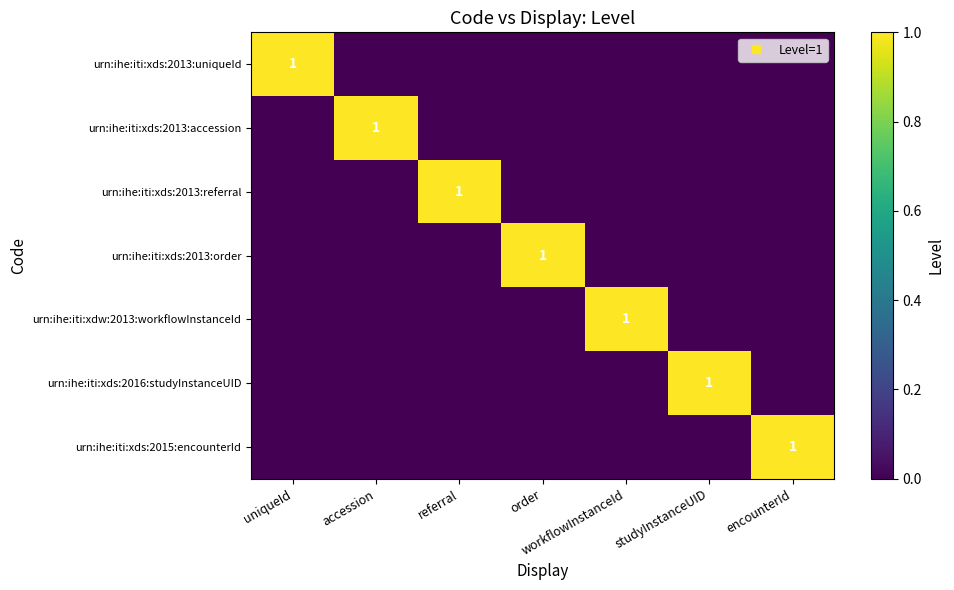

How many urn:ihe:iti:xds:2013:referral values are between 0 and 1?

7